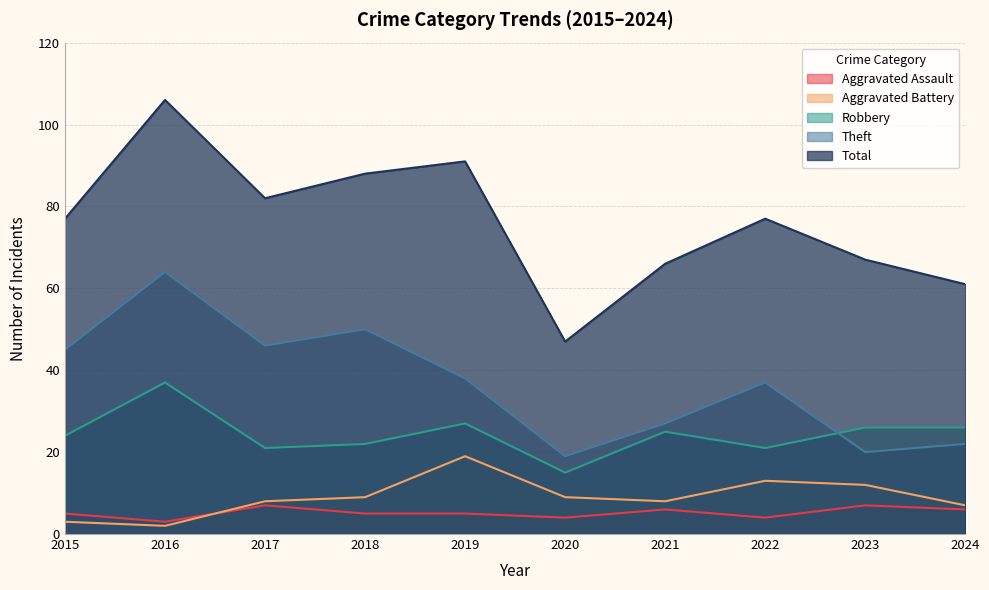

How many data points in Aggravated Battery are less than 9?

5